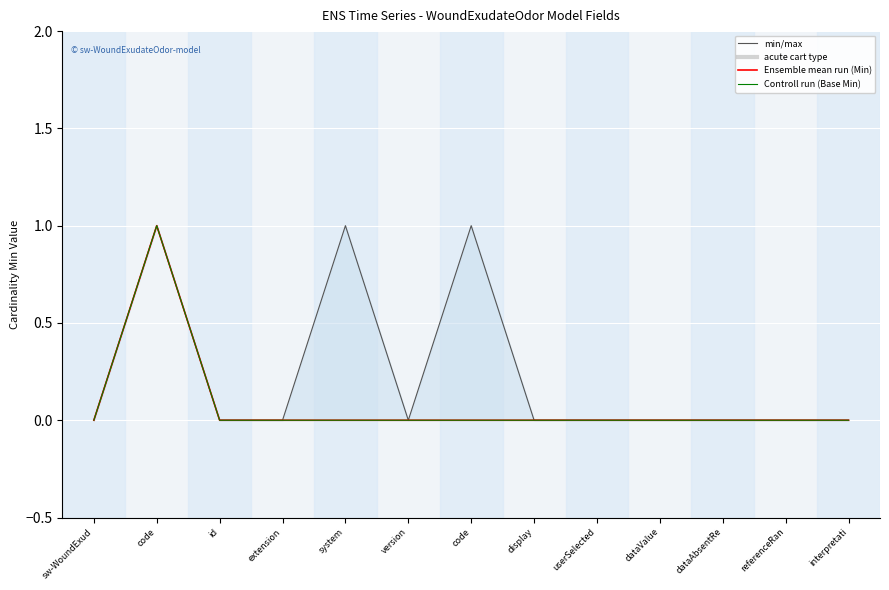

Reading left to right, transcribe all the data shown in this chart.

Min: sw-WoundExud=0	code=1	id=0	extension=0	system=1	version=0	code=1	display=0	userSelected=0	dataValue=0	dataAbsentRe=0	referenceRan=0	interpretati=0
Base Min: sw-WoundExud=0	code=1	id=0	extension=0	system=0	version=0	code=0	display=0	userSelected=0	dataValue=0	dataAbsentRe=0	referenceRan=0	interpretati=0
Control run: sw-WoundExud=0	code=1	id=0	extension=0	system=0	version=0	code=0	display=0	userSelected=0	dataValue=0	dataAbsentRe=0	referenceRan=0	interpretati=0